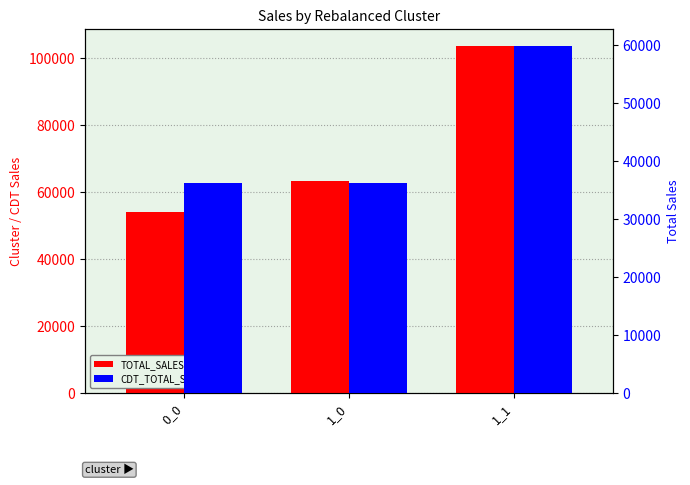

Rank the series by their average value, from lowest to highest.

CDT_TOTAL_SALES, TOTAL_SALES_SUM